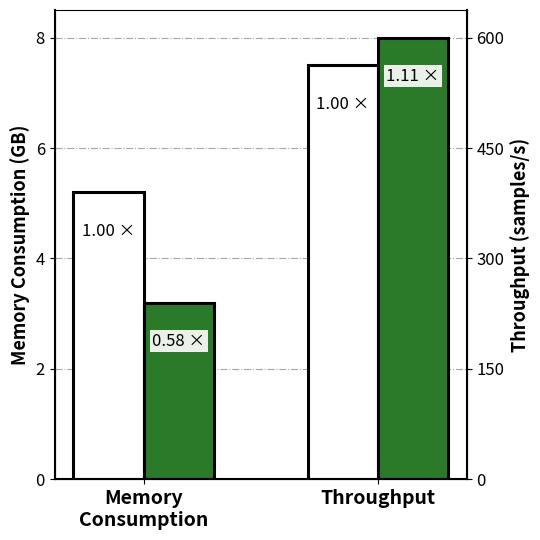

What is the difference between the Baseline values at Throughput and Memory
Consumption?

2.3